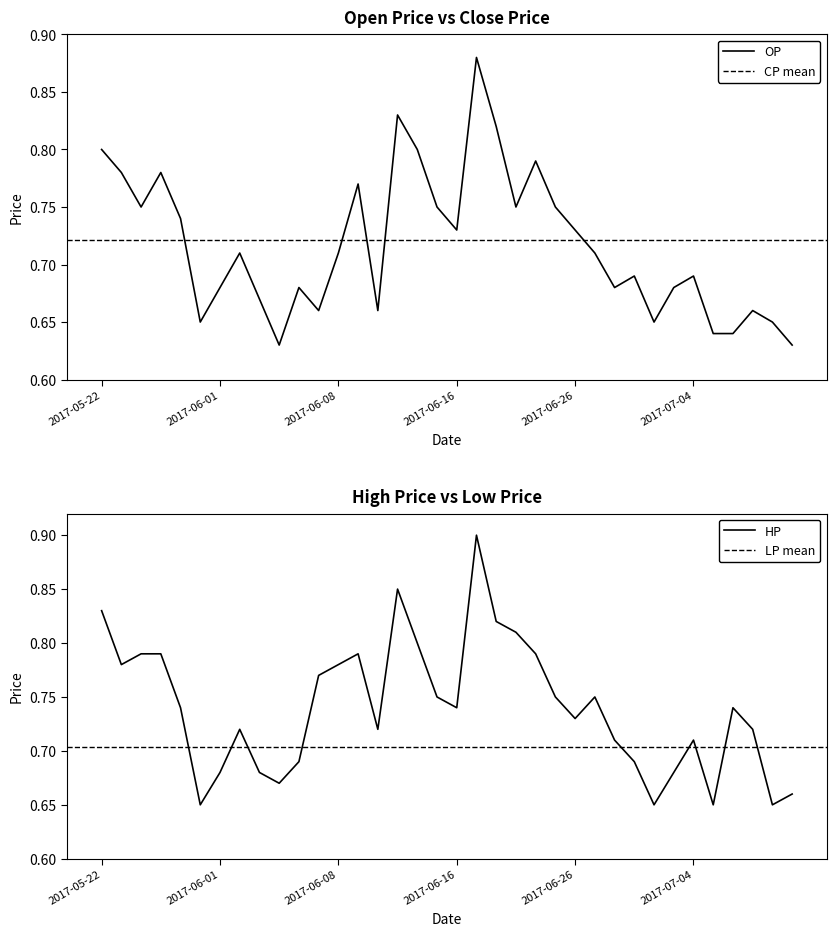

Reading left to right, transcribe all the data shown in this chart.

OP: 0.8	0.8	0.8	0.8	0.7	0.7	0.7	0.7	0.7	0.6	0.7	0.7	0.7	0.8	0.7	0.8	0.8	0.8	0.7	0.9	0.8	0.8	0.8	0.8	0.7	0.7	0.7	0.7	0.7	0.7	0.7	0.6	0.6	0.7	0.7	0.6
HP: 0.8	0.8	0.8	0.8	0.7	0.7	0.7	0.7	0.7	0.7	0.7	0.8	0.8	0.8	0.7	0.8	0.8	0.8	0.7	0.9	0.8	0.8	0.8	0.8	0.7	0.8	0.7	0.7	0.7	0.7	0.7	0.7	0.7	0.7	0.7	0.7